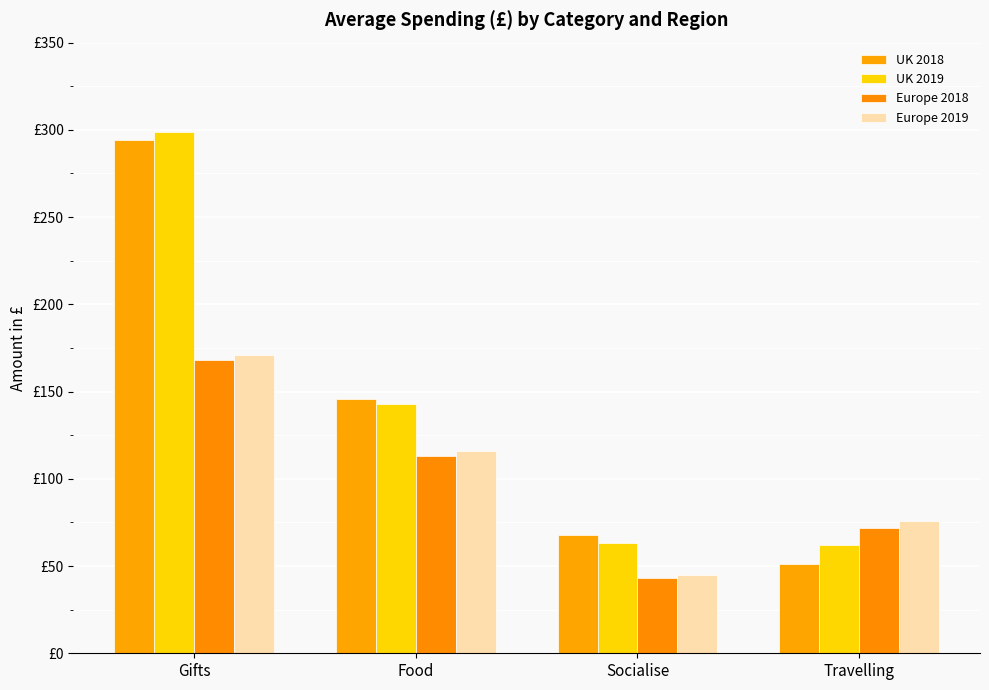

Are the bars grouped side by side (vs. stacked)?

Yes